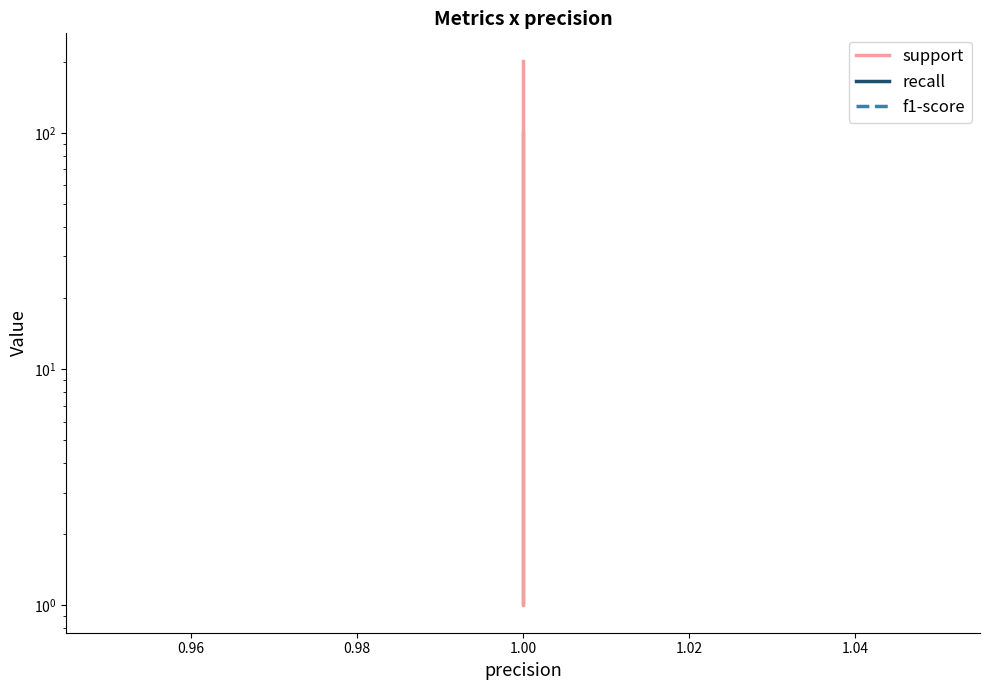

What are all the series names shown in the legend?

support, recall, f1-score